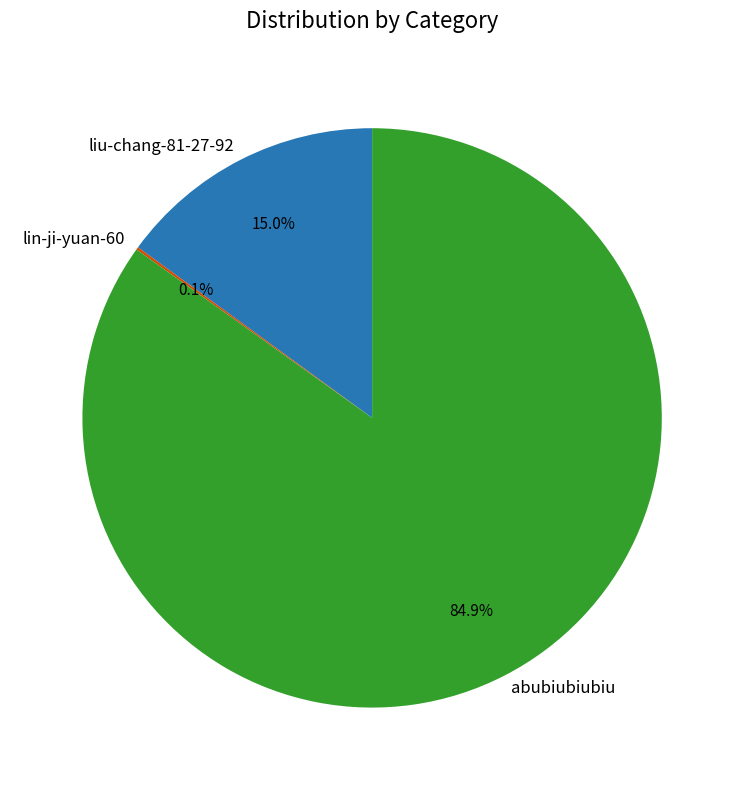

What percentage is NOT represented by abubiubiubiu?

15.1%